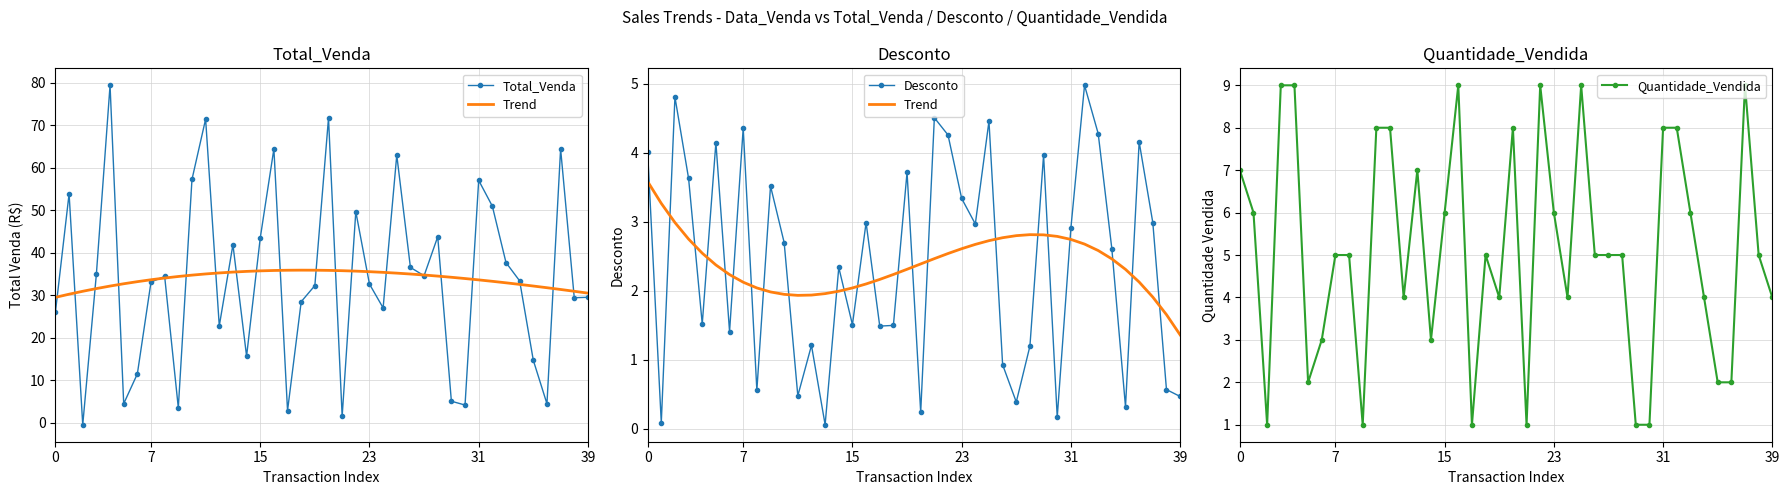

What is the value of the Desconto point at the 5th from the left?

1.5